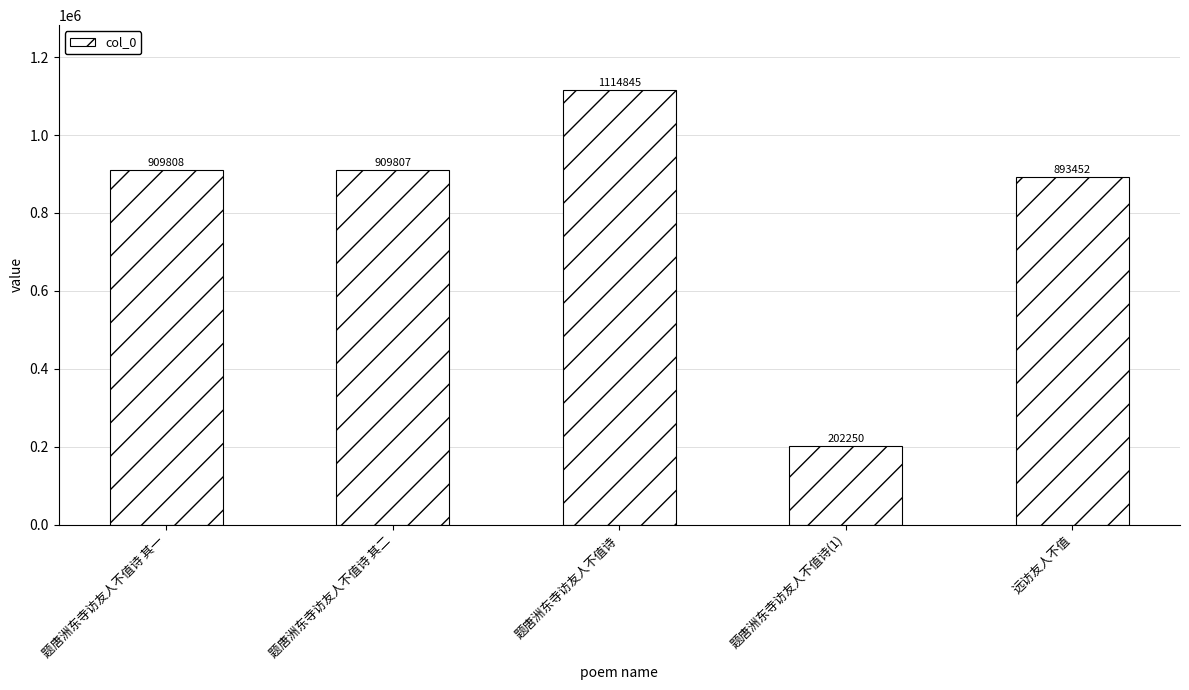

Count the number of categories in the chart.

5